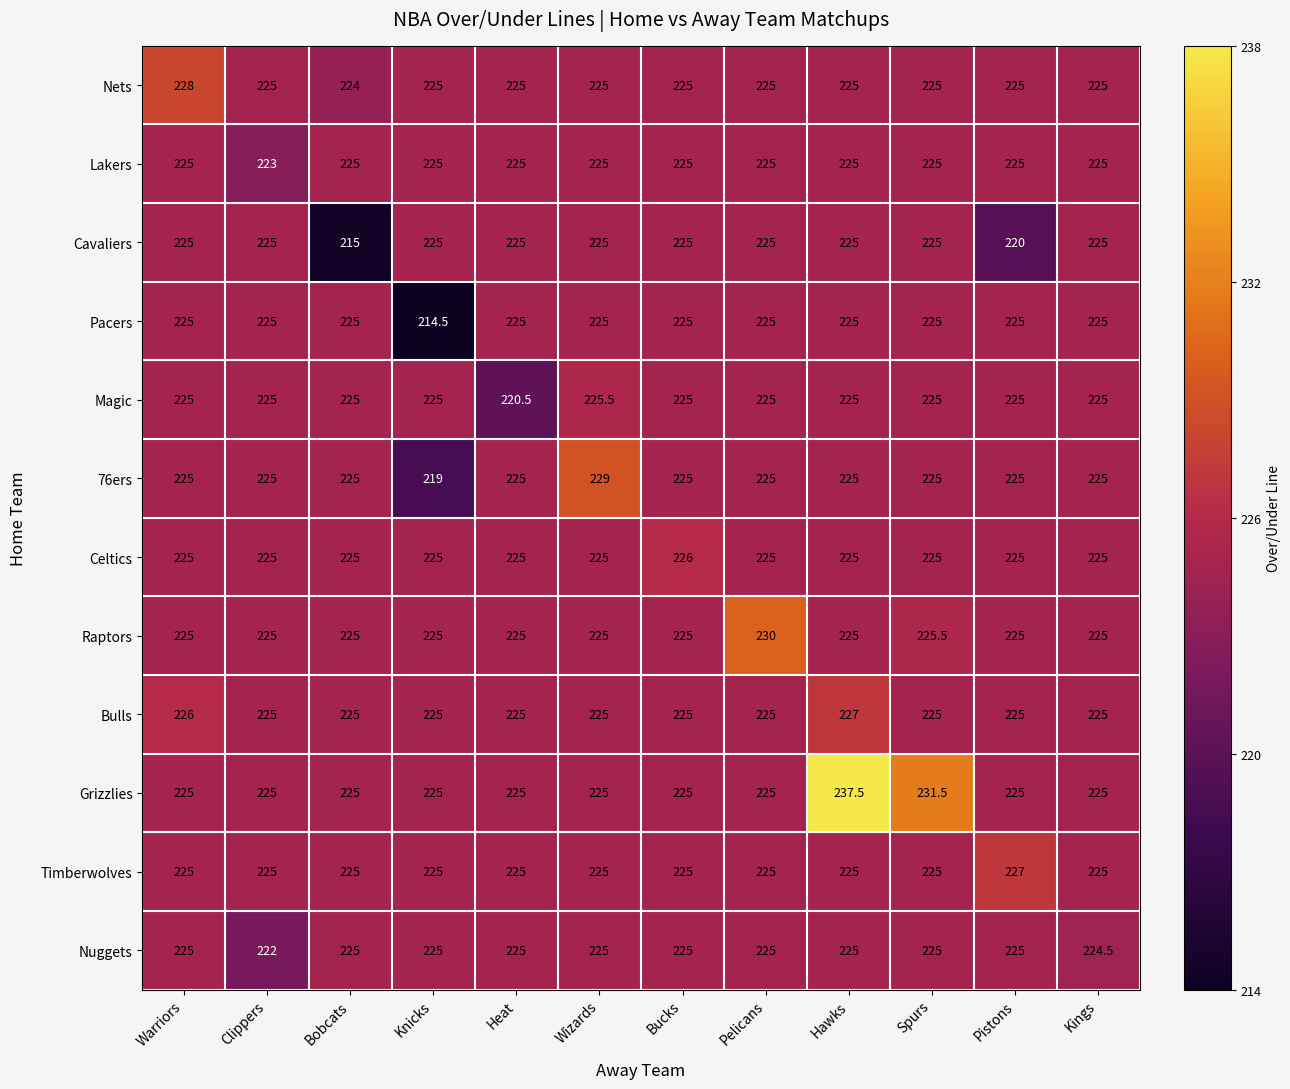

At which category does the chart reach its minimum across all series?

Knicks